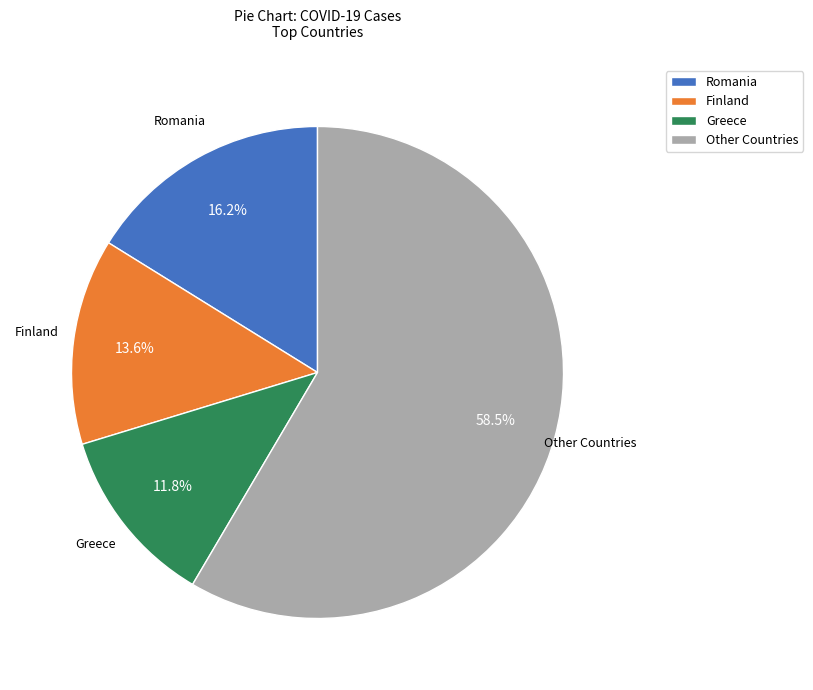

Combined, do Greece and Finland account for over 50%?

No